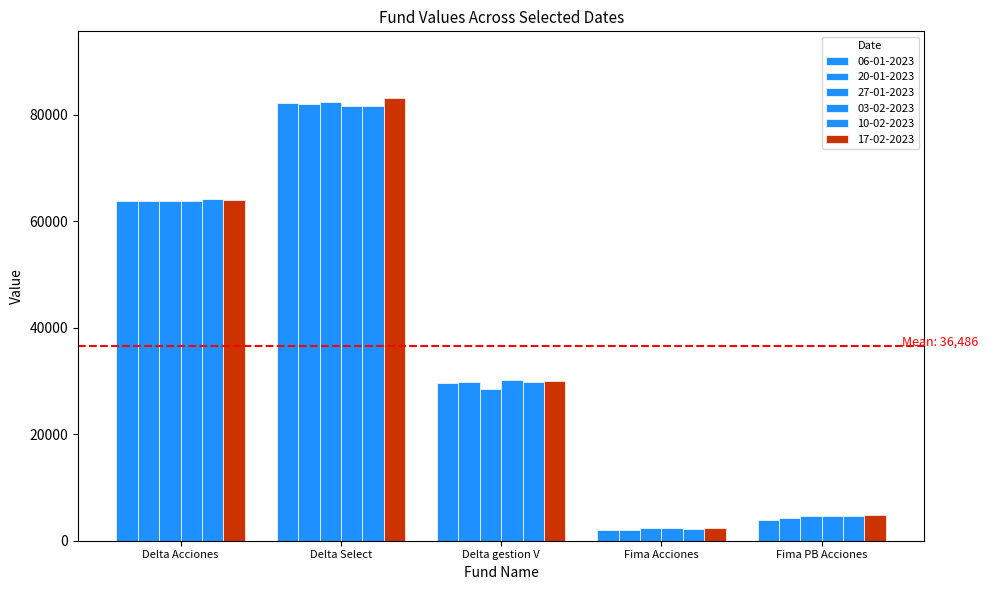

At which label does 27-01-2023 reach its peak?

Delta Select